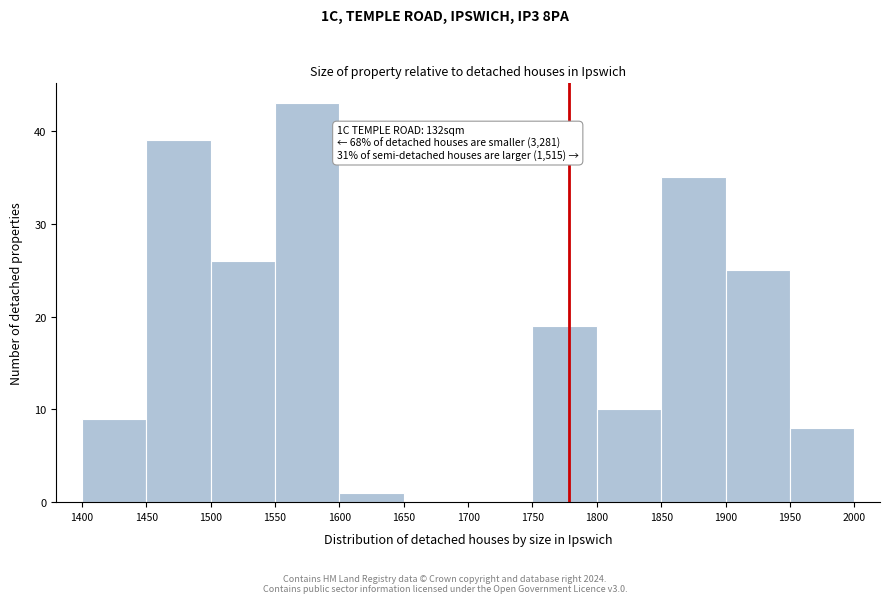

Which range on the x-axis has the tallest bar?

1550 to 1600